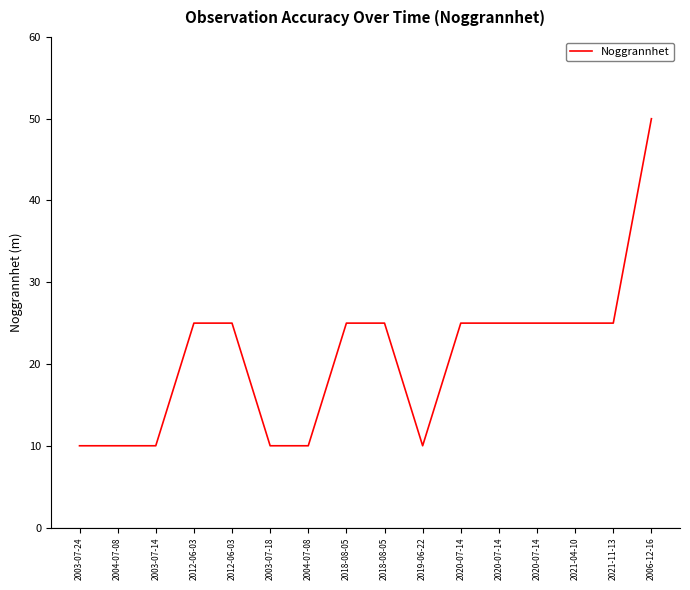

What is the average value?

21